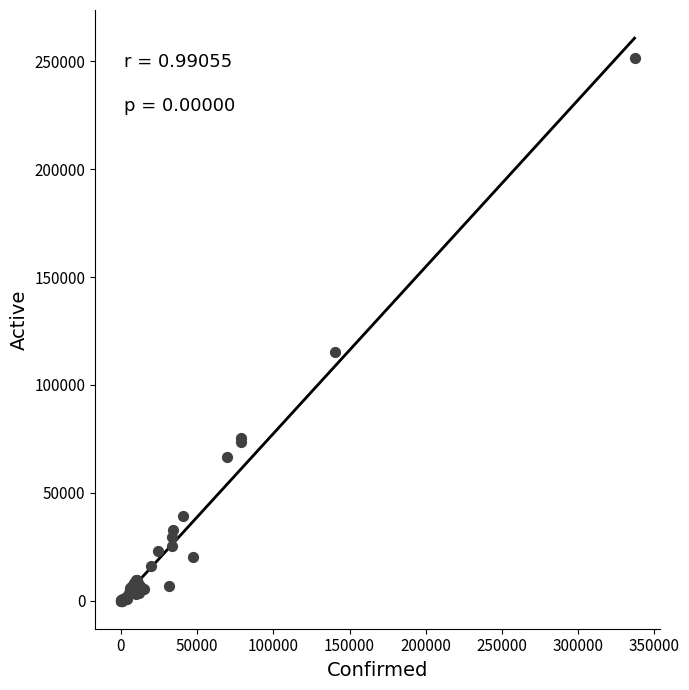

What Y value in the scatter plot is closest to 125852?

115224